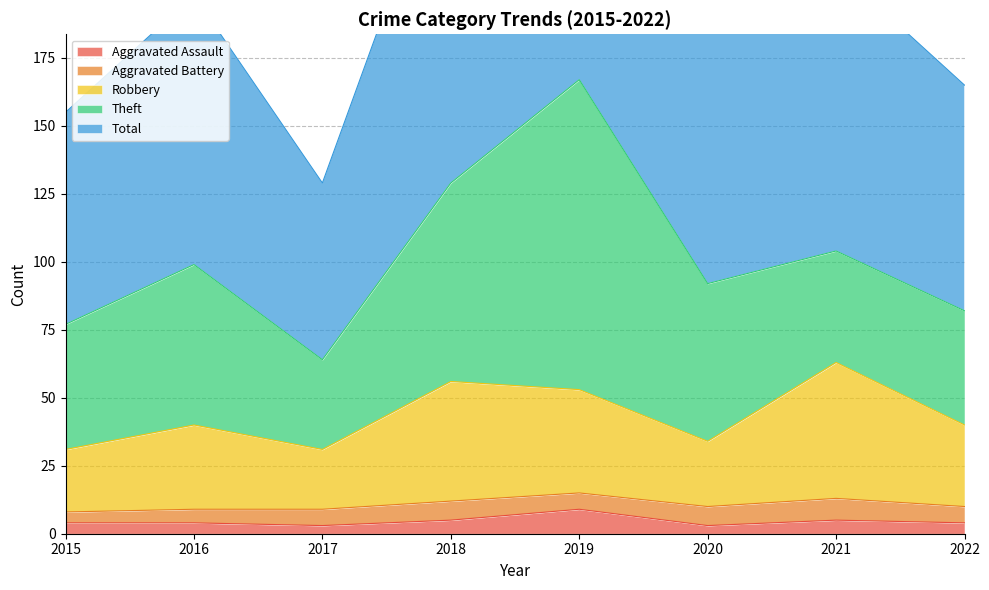

Is it true that Aggravated Assault equals 4 at 2022?

True